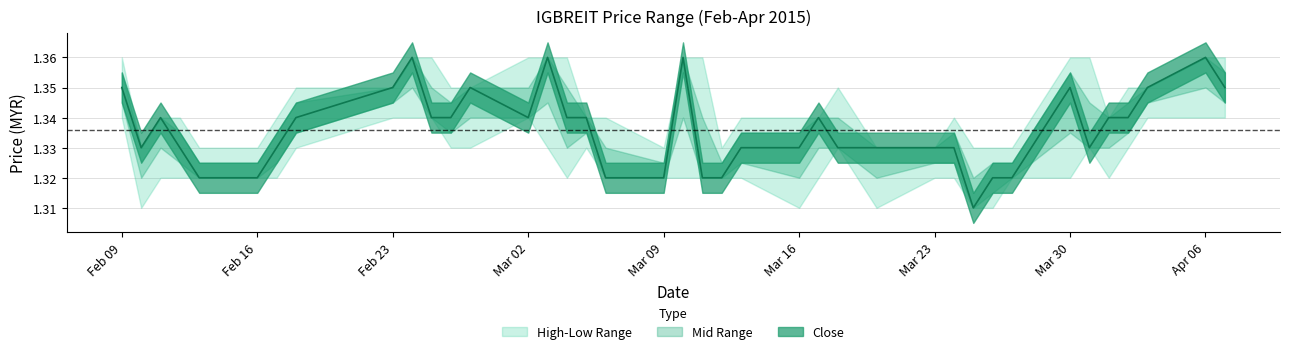

Reading left to right, list all the values displayed in this chart.

close: 2015-02-09=1.4	2015-02-10=1.3	2015-02-11=1.3	2015-02-12=1.3	2015-02-13=1.3	2015-02-16=1.3	2015-02-17=1.3	2015-02-18=1.3	2015-02-23=1.4	2015-02-24=1.4	2015-02-25=1.3	2015-02-26=1.3	2015-02-27=1.4	2015-03-02=1.3	2015-03-03=1.4	2015-03-04=1.3	2015-03-05=1.3	2015-03-06=1.3	2015-03-09=1.3	2015-03-10=1.4	2015-03-11=1.3	2015-03-12=1.3	2015-03-13=1.3	2015-03-16=1.3	2015-03-17=1.3	2015-03-18=1.3	2015-03-19=1.3	2015-03-20=1.3	2015-03-23=1.3	2015-03-24=1.3	2015-03-25=1.3	2015-03-26=1.3	2015-03-27=1.3	2015-03-30=1.4	2015-03-31=1.3	2015-04-01=1.3	2015-04-02=1.3	2015-04-03=1.4	2015-04-06=1.4	2015-04-07=1.4
high: 2015-02-09=1.4	2015-02-10=1.3	2015-02-11=1.3	2015-02-12=1.3	2015-02-13=1.3	2015-02-16=1.3	2015-02-17=1.3	2015-02-18=1.4	2015-02-23=1.4	2015-02-24=1.4	2015-02-25=1.4	2015-02-26=1.4	2015-02-27=1.4	2015-03-02=1.4	2015-03-03=1.4	2015-03-04=1.4	2015-03-05=1.3	2015-03-06=1.3	2015-03-09=1.3	2015-03-10=1.4	2015-03-11=1.4	2015-03-12=1.3	2015-03-13=1.3	2015-03-16=1.3	2015-03-17=1.3	2015-03-18=1.4	2015-03-19=1.3	2015-03-20=1.3	2015-03-23=1.3	2015-03-24=1.3	2015-03-25=1.3	2015-03-26=1.3	2015-03-27=1.3	2015-03-30=1.4	2015-03-31=1.4	2015-04-01=1.3	2015-04-02=1.4	2015-04-03=1.4	2015-04-06=1.4	2015-04-07=1.4
low: 2015-02-09=1.3	2015-02-10=1.3	2015-02-11=1.3	2015-02-12=1.3	2015-02-13=1.3	2015-02-16=1.3	2015-02-17=1.3	2015-02-18=1.3	2015-02-23=1.3	2015-02-24=1.3	2015-02-25=1.3	2015-02-26=1.3	2015-02-27=1.3	2015-03-02=1.3	2015-03-03=1.3	2015-03-04=1.3	2015-03-05=1.3	2015-03-06=1.3	2015-03-09=1.3	2015-03-10=1.3	2015-03-11=1.3	2015-03-12=1.3	2015-03-13=1.3	2015-03-16=1.3	2015-03-17=1.3	2015-03-18=1.3	2015-03-19=1.3	2015-03-20=1.3	2015-03-23=1.3	2015-03-24=1.3	2015-03-25=1.3	2015-03-26=1.3	2015-03-27=1.3	2015-03-30=1.3	2015-03-31=1.3	2015-04-01=1.3	2015-04-02=1.3	2015-04-03=1.3	2015-04-06=1.3	2015-04-07=1.3